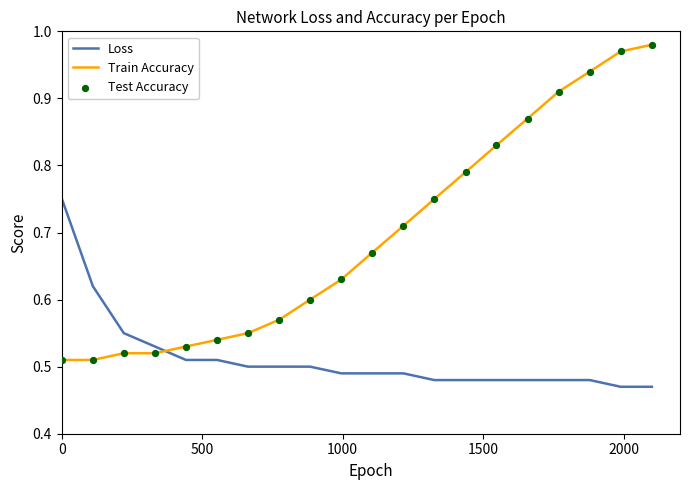

Which series has the largest total across all categories?

Train Accuracy